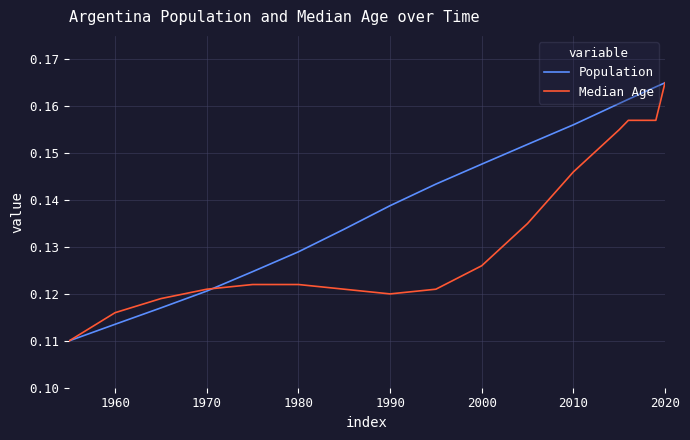

Which series has the largest total across all categories?

Population